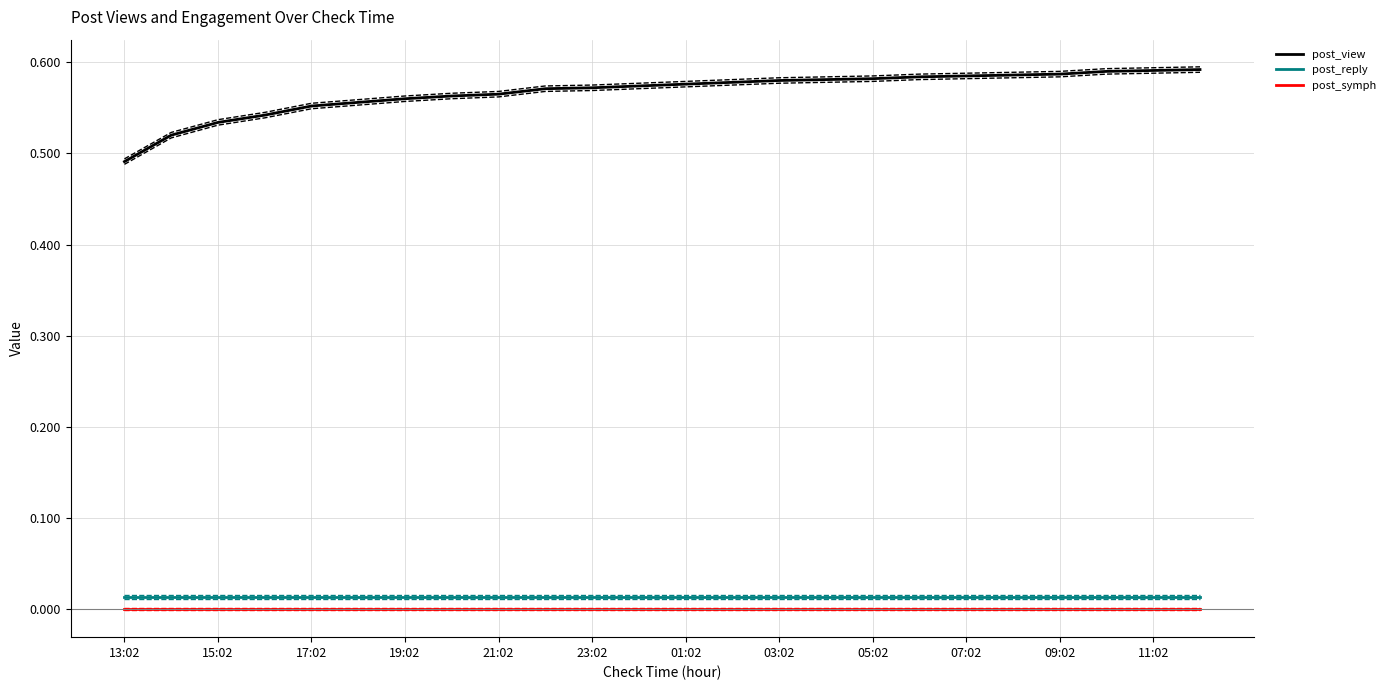

Count the post_view values in the range 0 to 1.

24